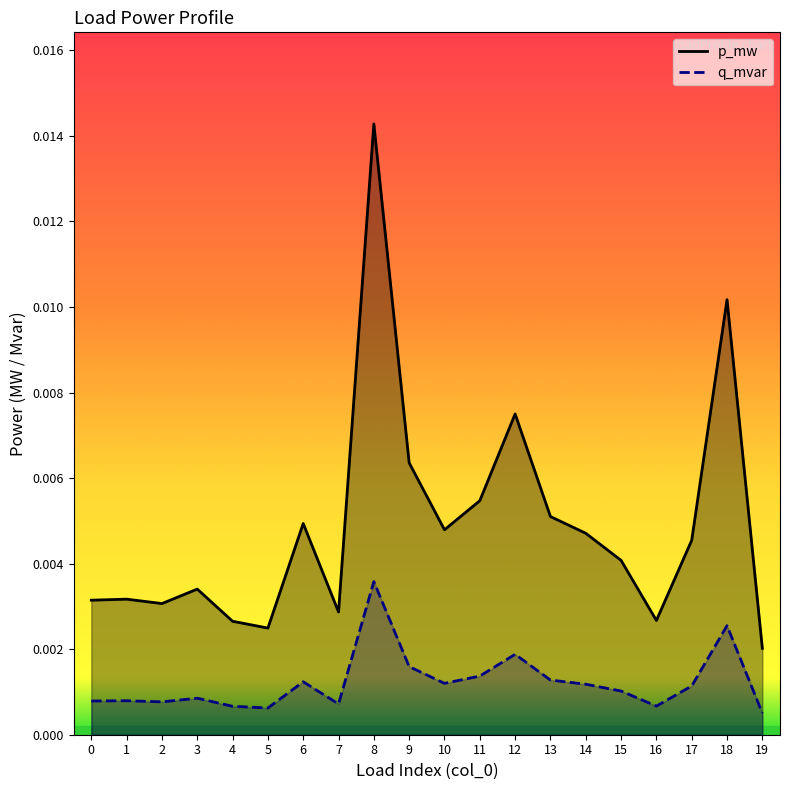

How many interior local peaks does the p_mw series have?

6